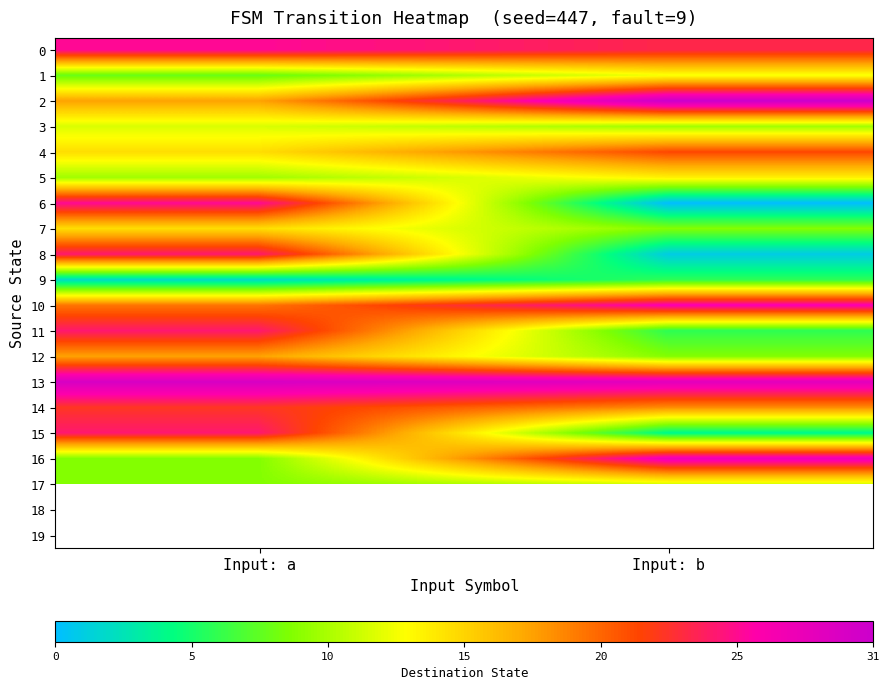

What is the average value of the 2 series?

24.5